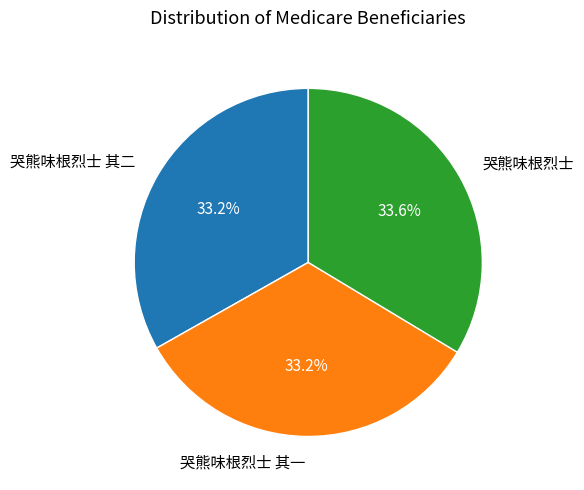

How much of the chart is everything except 哭熊味根烈士?

66.4%